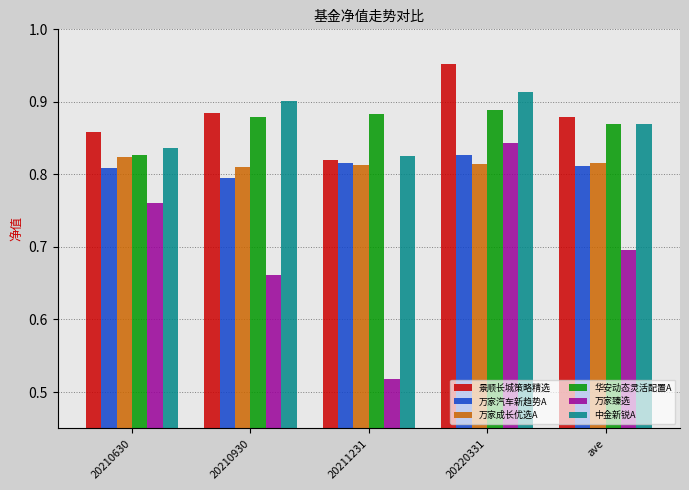

What is the sum of the 中金新锐A values at 20210630 and 20210930?

1.7